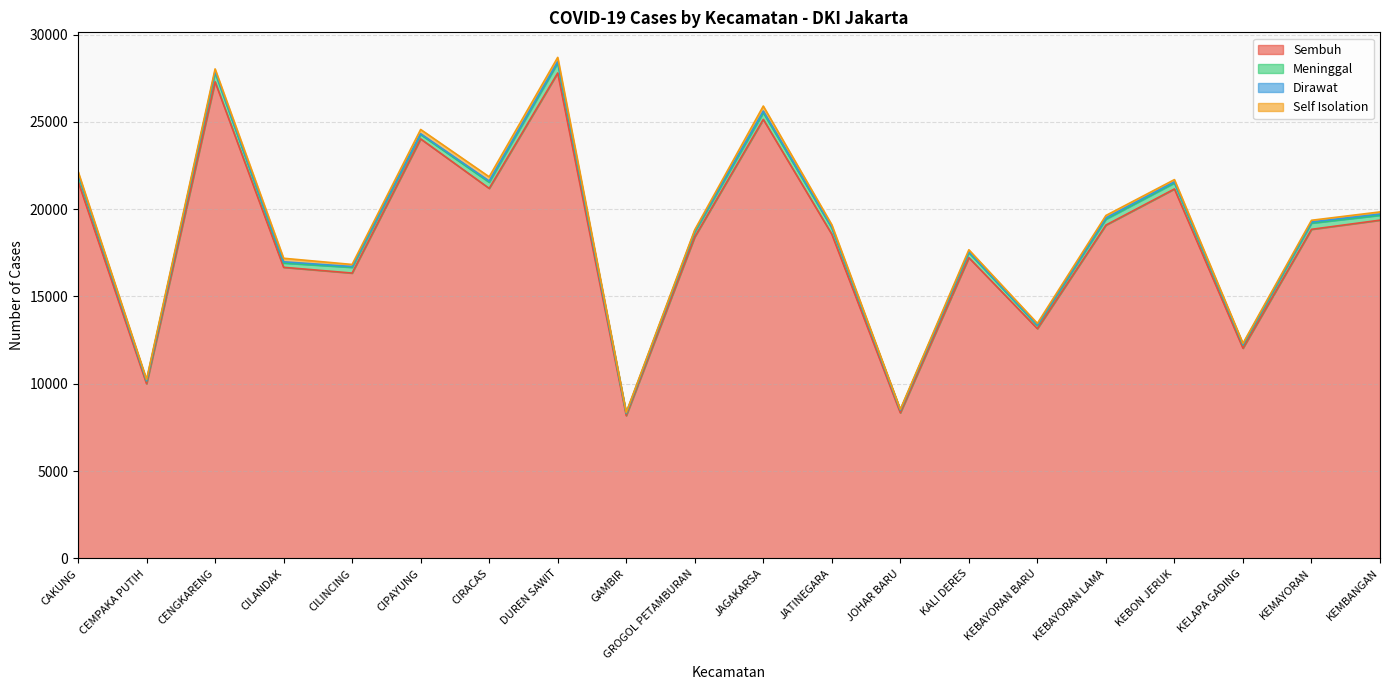

Which series has the largest range (max minus min)?

Sembuh